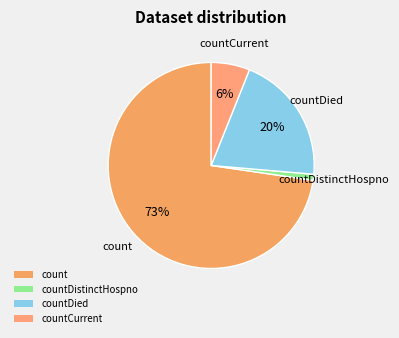

What is the largest slice in the pie chart?

count